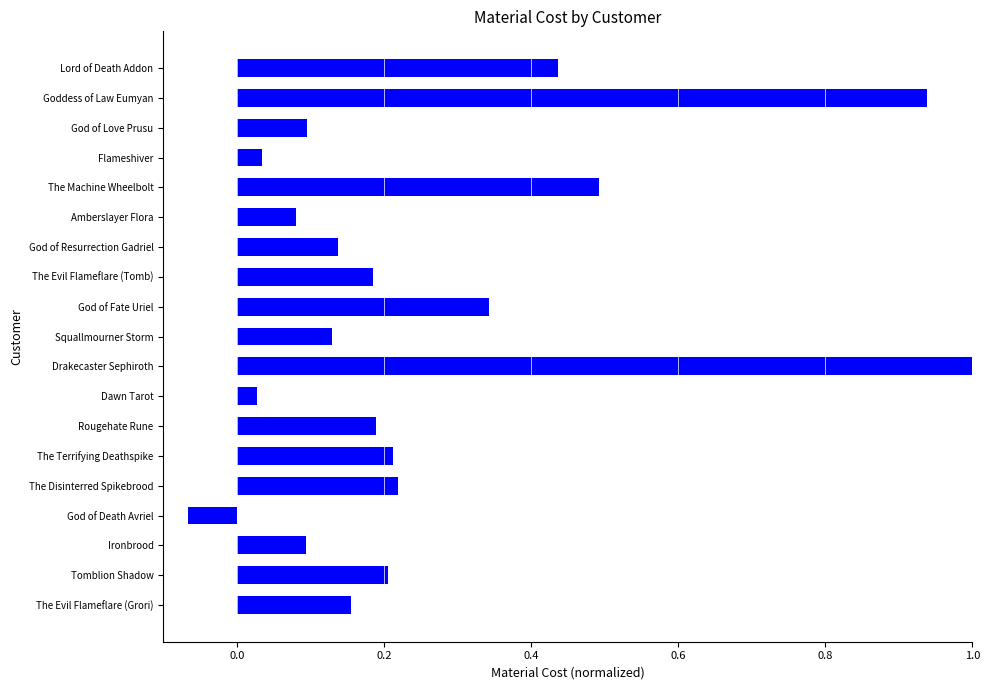

What is the label of the 18th bar from the bottom?

Goddess of Law Eumyan